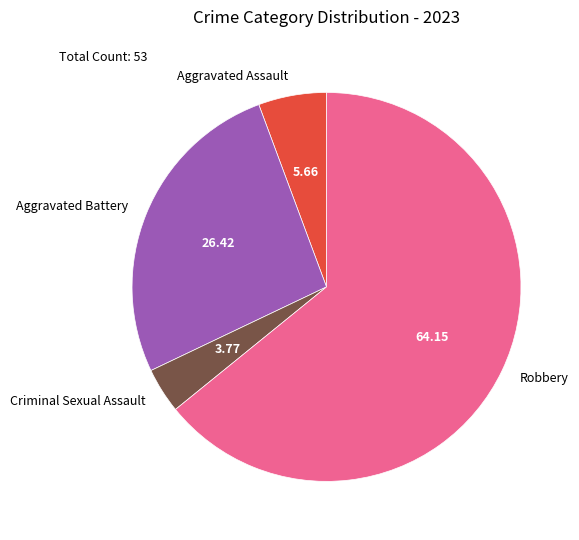

Count the number of slices in the pie.

4